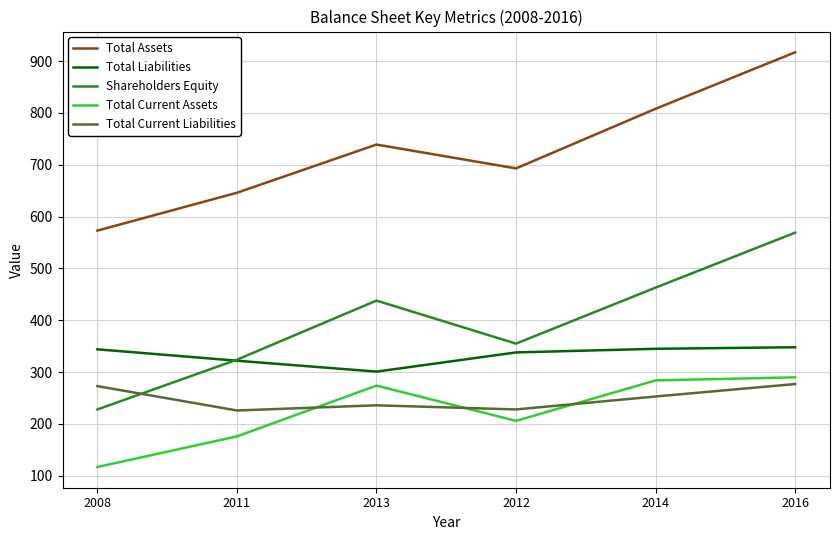

Is it true that Total Current Assets equals 176 at 2011?

True